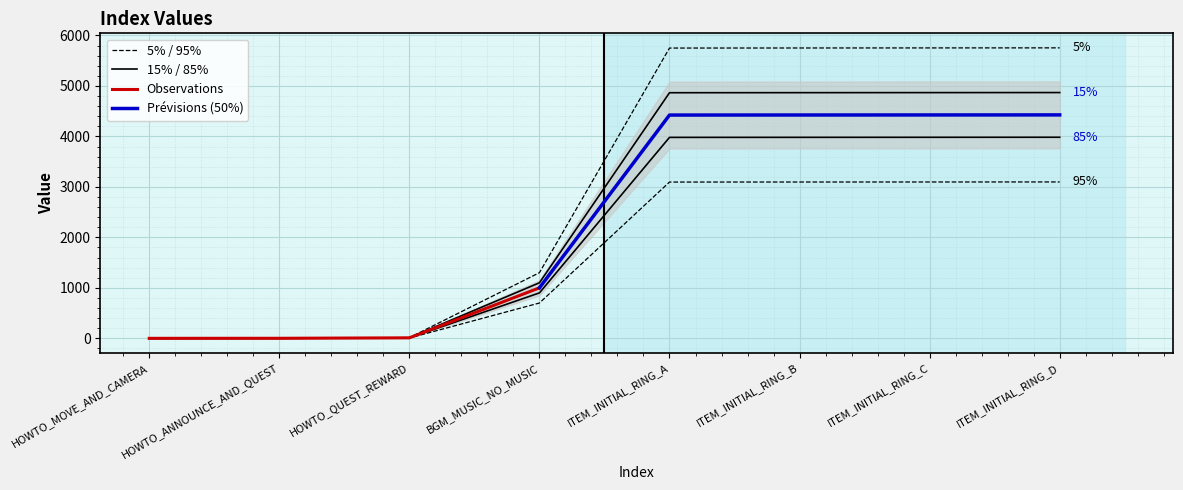

Rank the categories by value from lowest to highest.

HOWTO_MOVE_AND_CAMERA, HOWTO_ANNOUNCE_AND_QUEST, HOWTO_QUEST_REWARD, BGM_MUSIC_NO_MUSIC, ITEM_INITIAL_RING_A, ITEM_INITIAL_RING_B, ITEM_INITIAL_RING_C, ITEM_INITIAL_RING_D